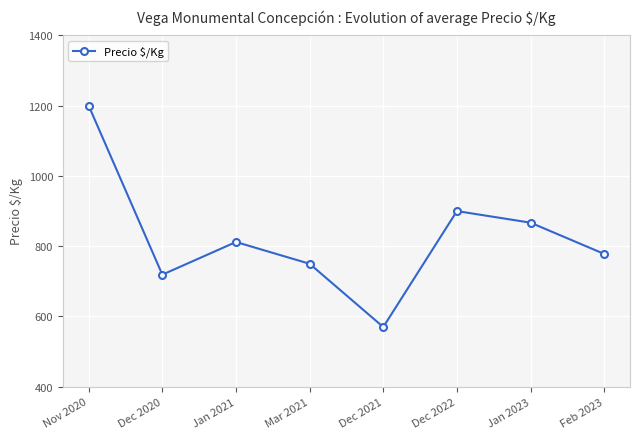

What is the difference between the second highest and second lowest values?

181